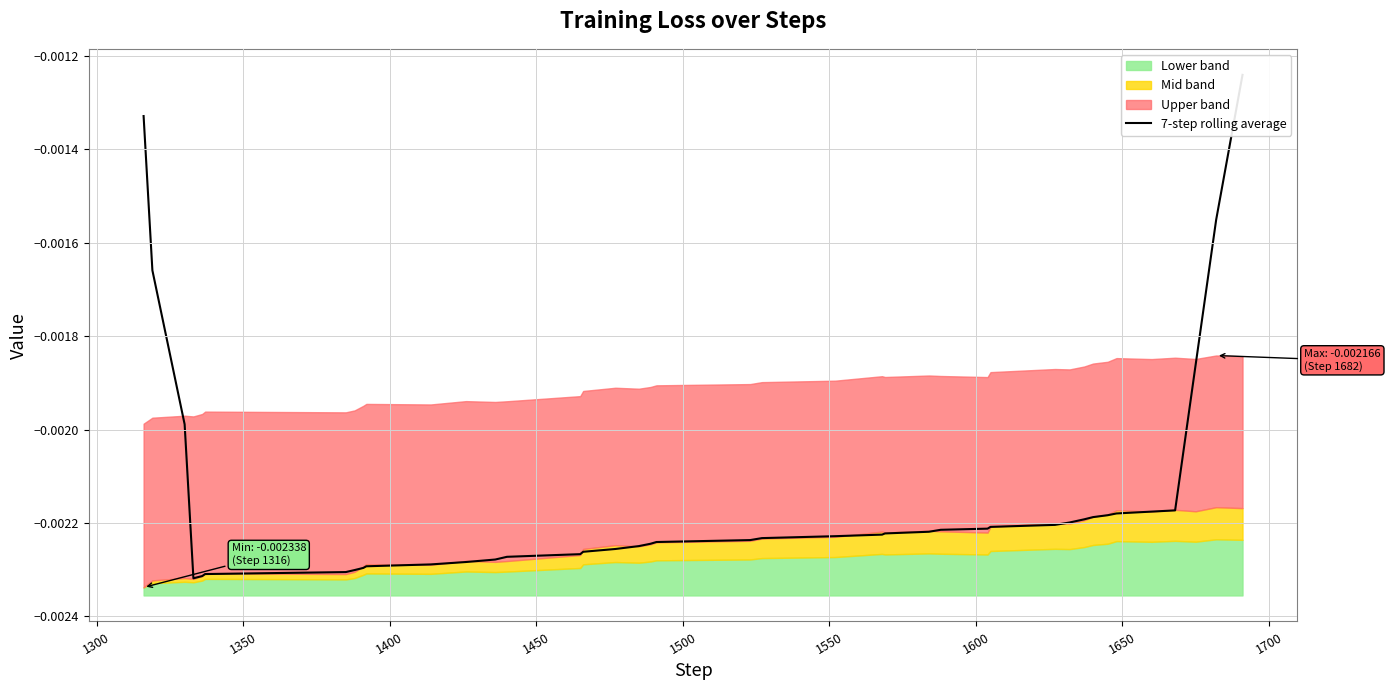

How many points are lower than both their immediate neighbors (excluding endpoints)?

1